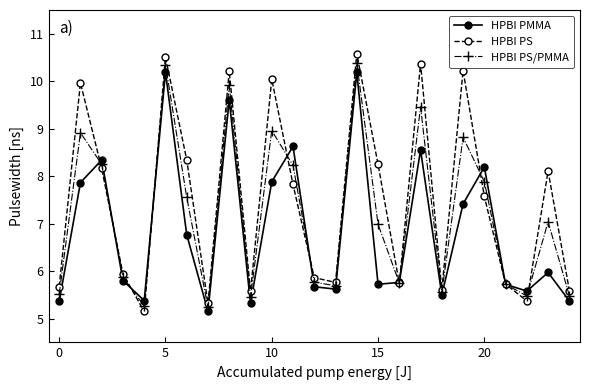

At how many categories does at least one series exceed 5?

25